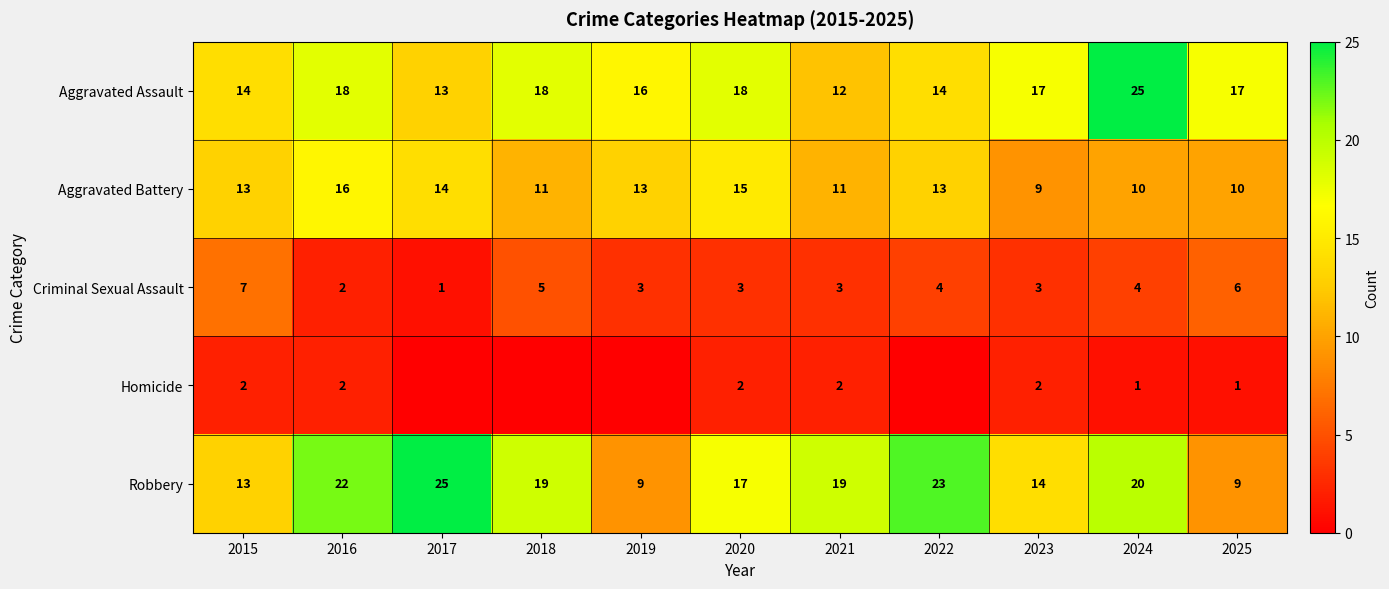

True or false: Aggravated Battery has a value of 13 at 2022.

True